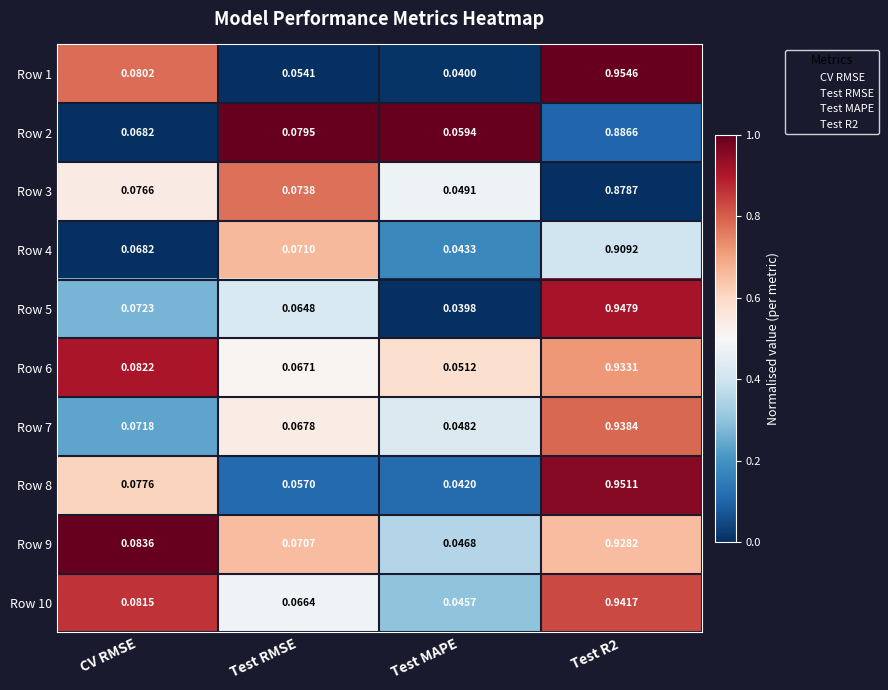

At which category does the chart reach its minimum across all series?

Test MAPE